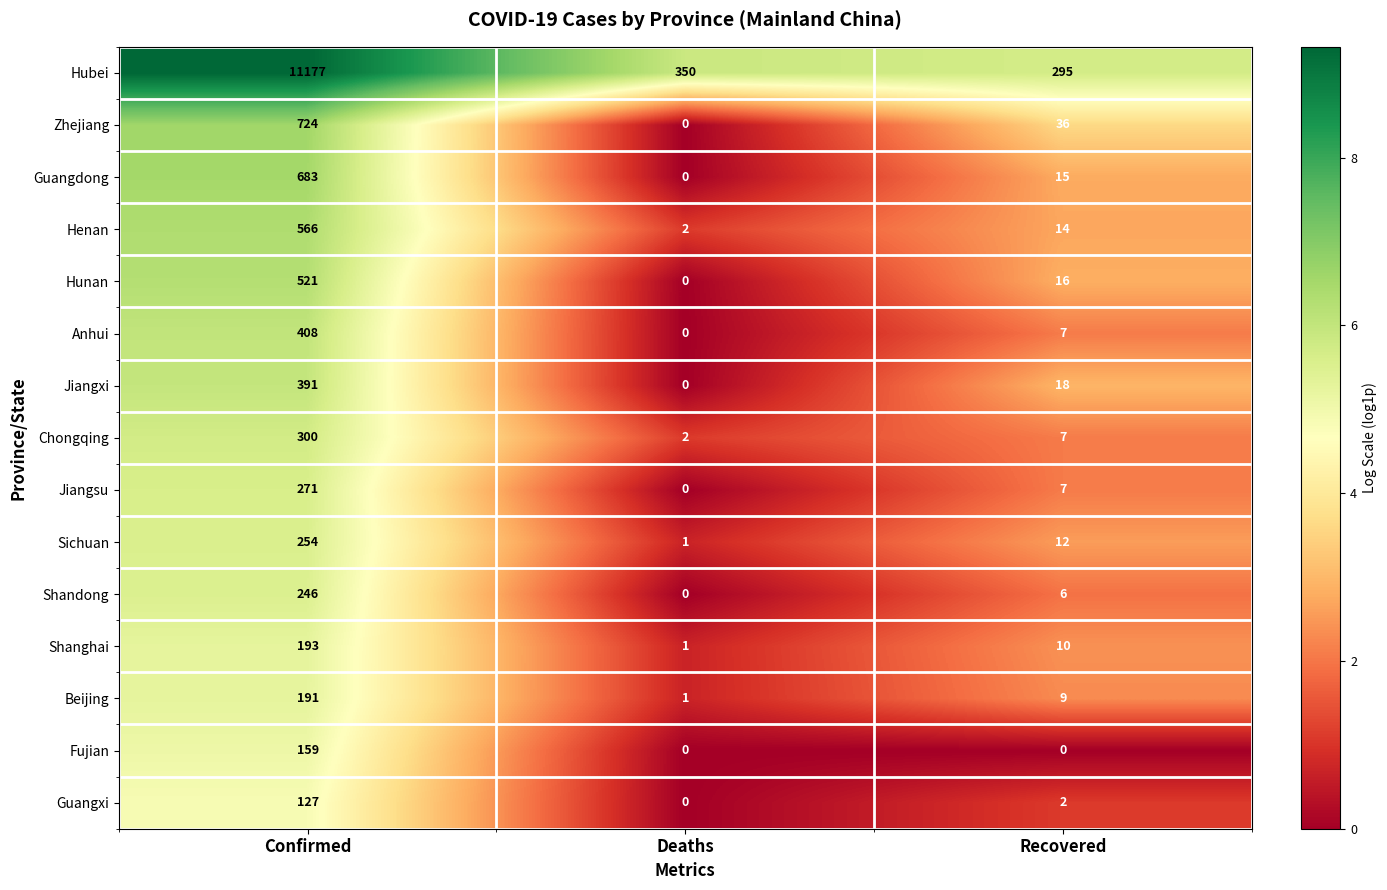

Which series has the largest range (max minus min)?

Hubei